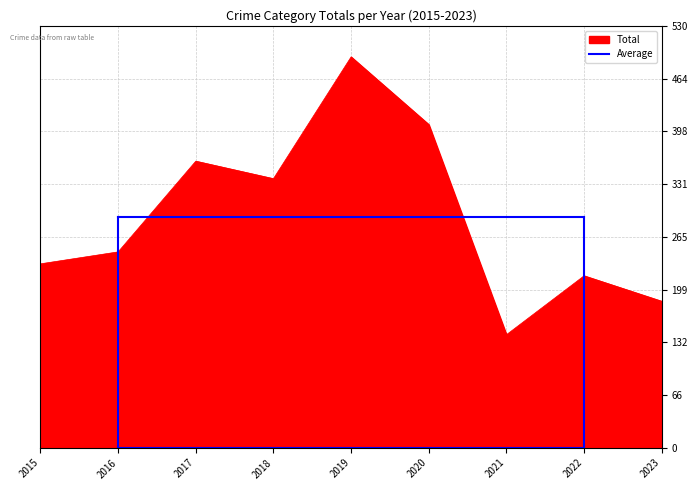

Does the chart have visible grid lines?

Yes